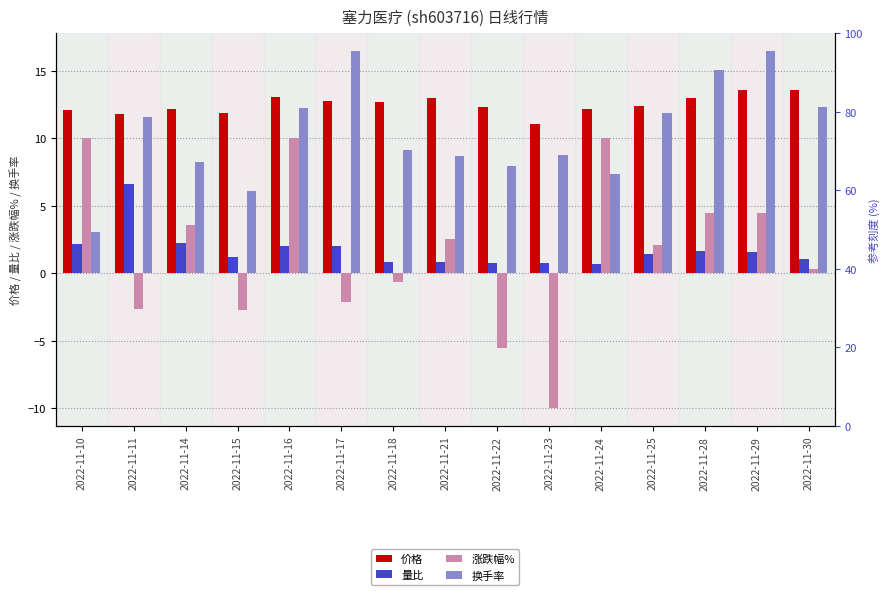

What is the average value of the 量比 series?

1.7